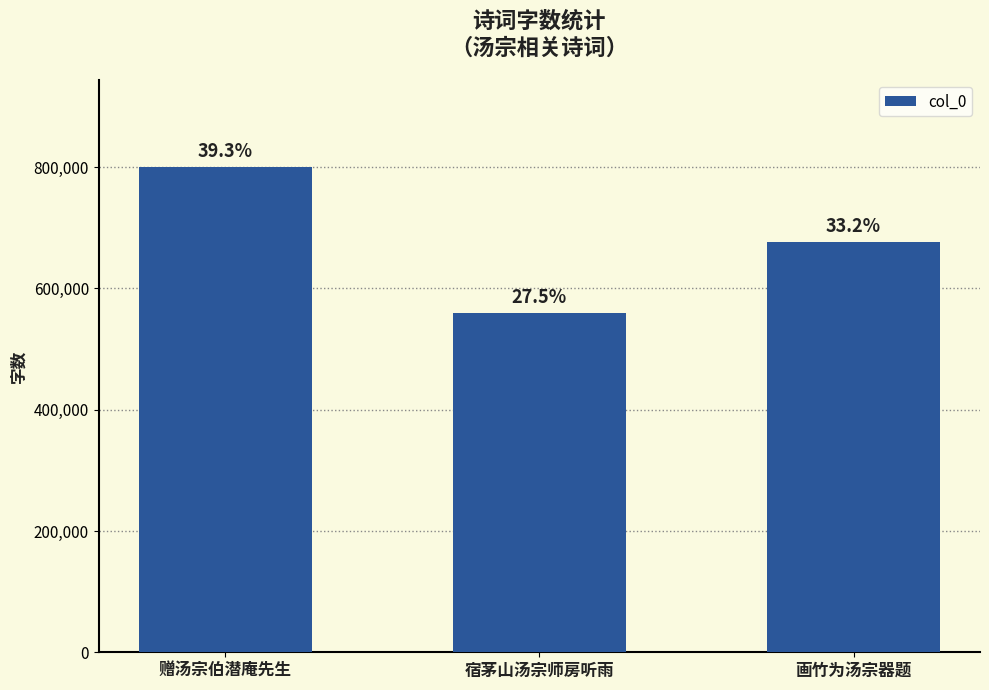

How many bars are there in total?

3